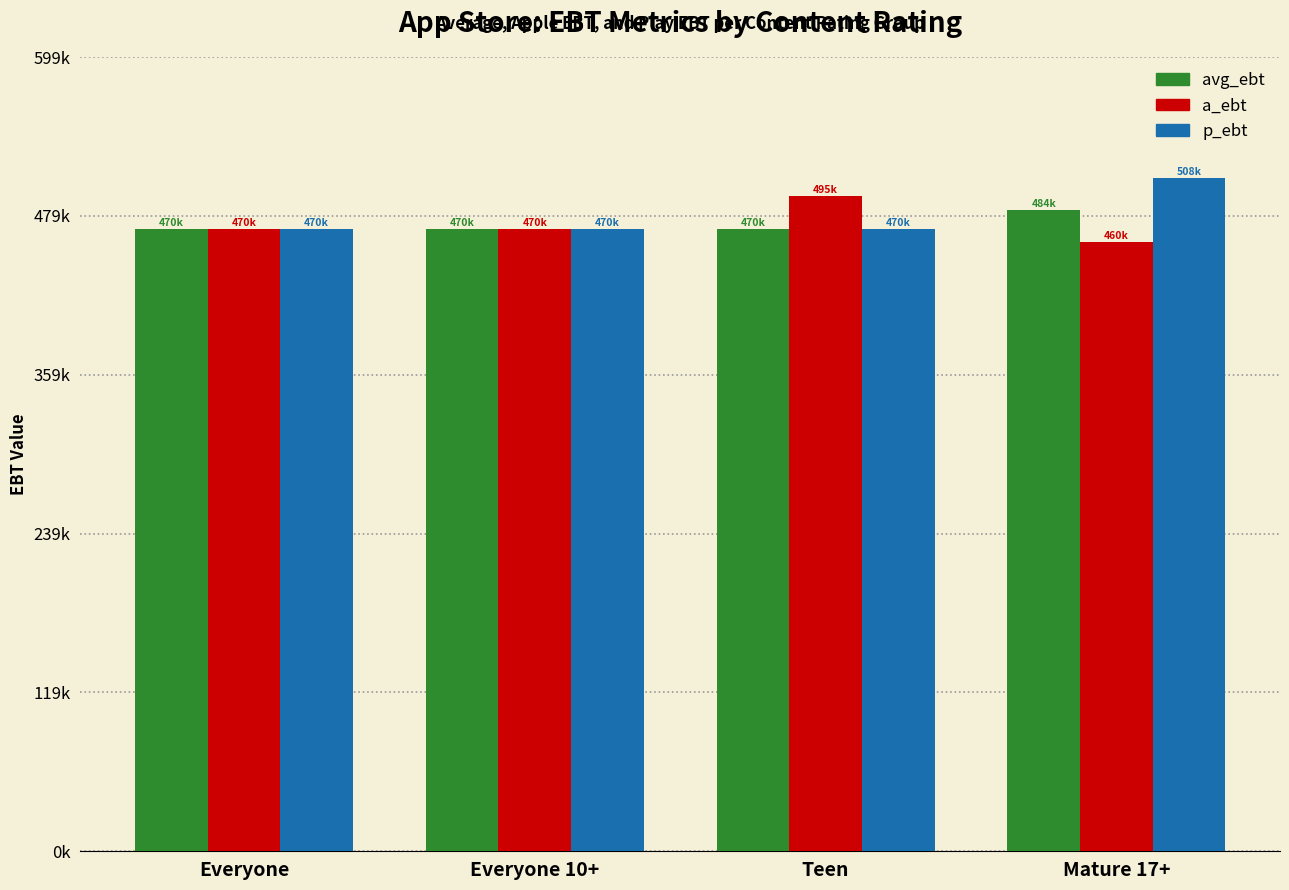

Reading left to right, transcribe all the data shown in this chart.

avg_ebt: 470000	470000	470000	484100
a_ebt: 470000	470000	494600	460100
p_ebt: 470000	470000	470000	508100